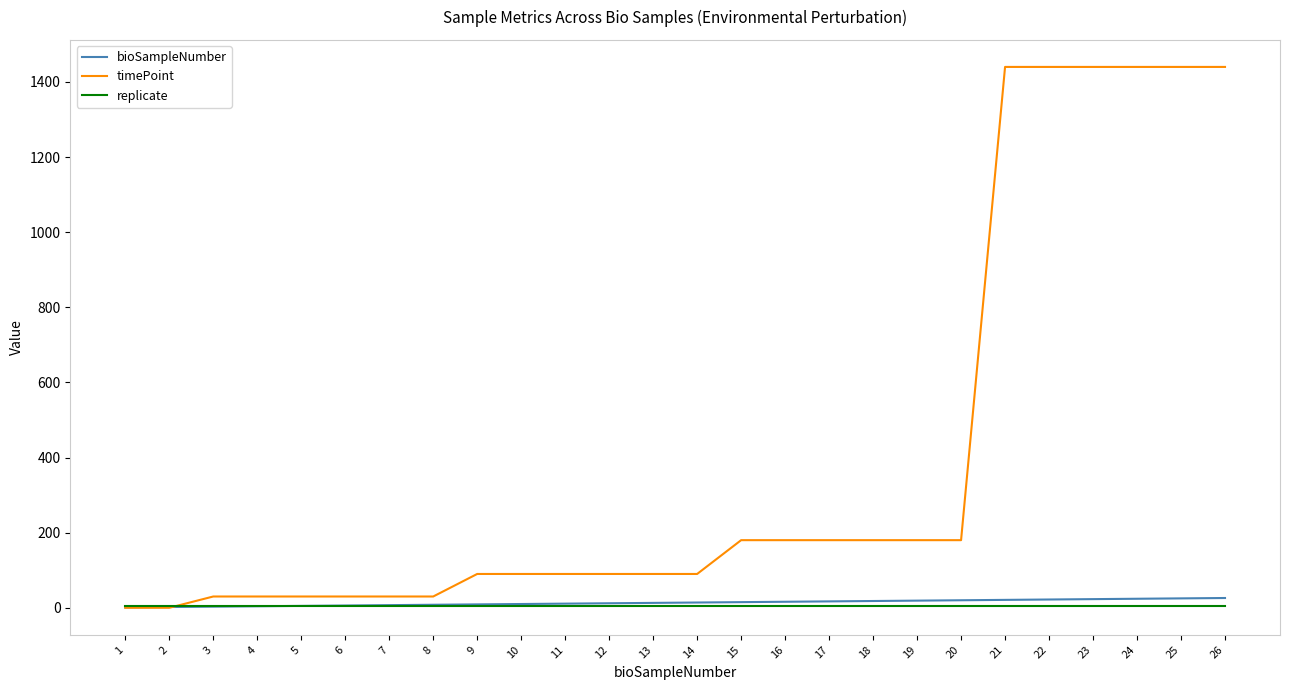

Which series has the largest total across all categories?

timePoint